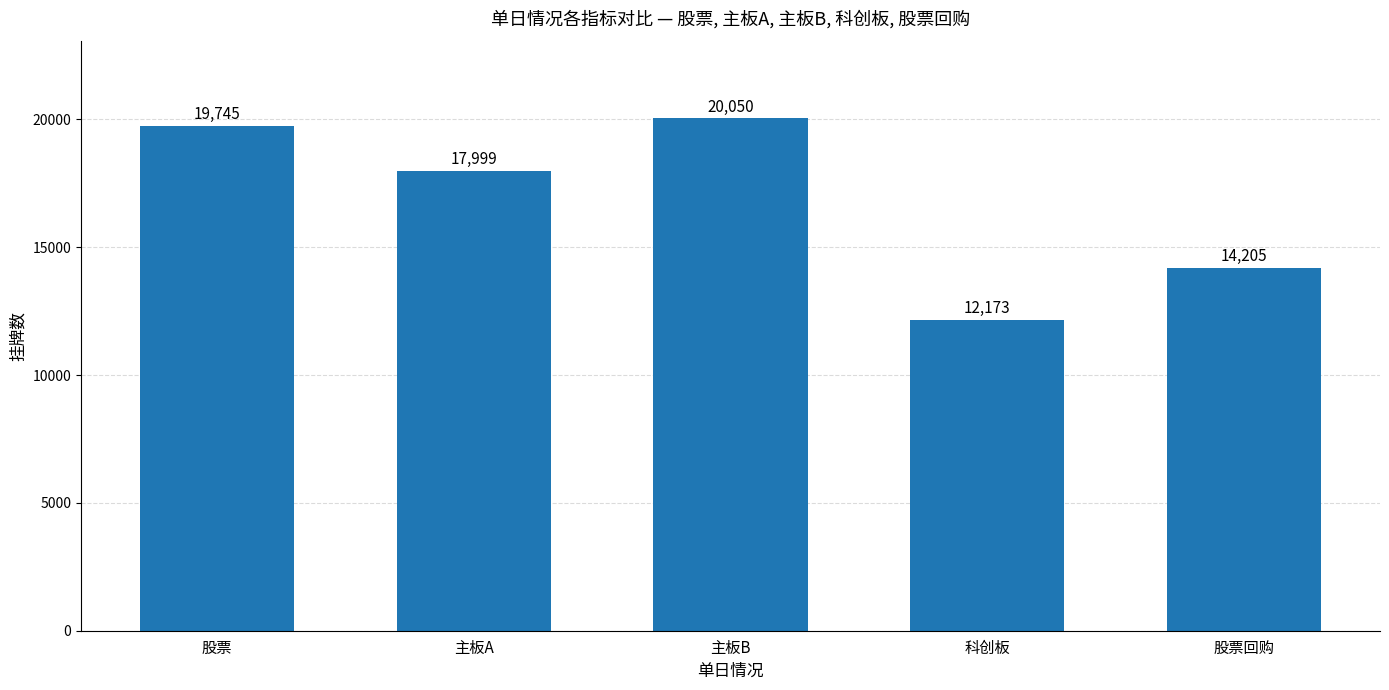

What is the average value?

16834